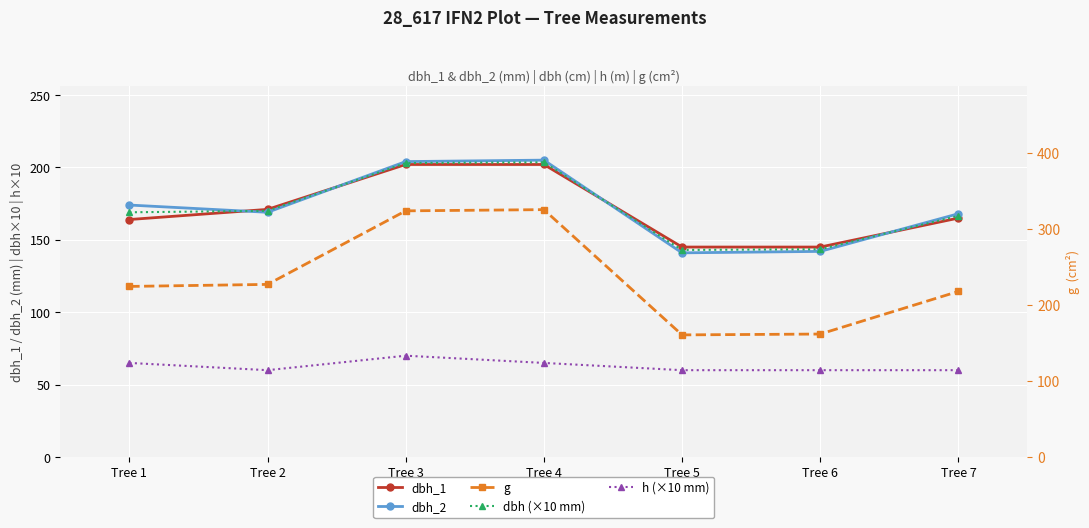

What is the value of the dbh (×10 mm) point at the 6th from the left?

143.5